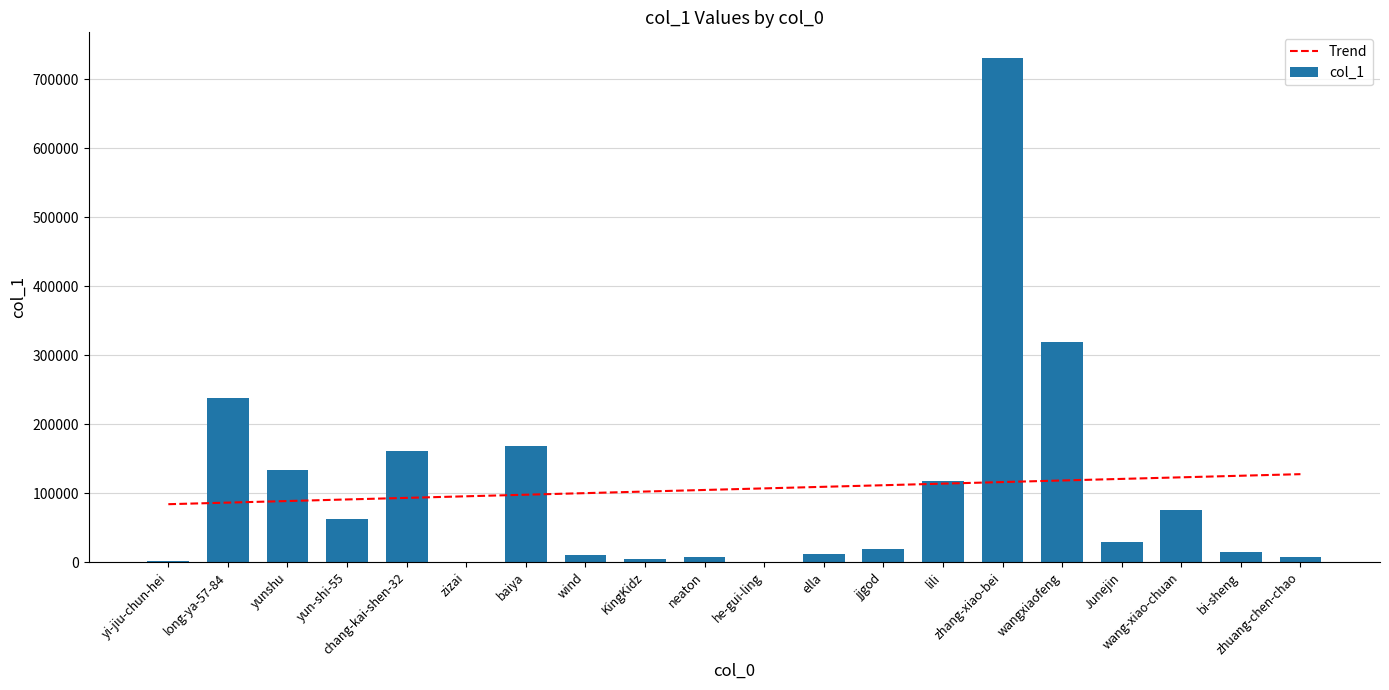

What is the value of the col_1 bar at the 13th from the left?

19683.0